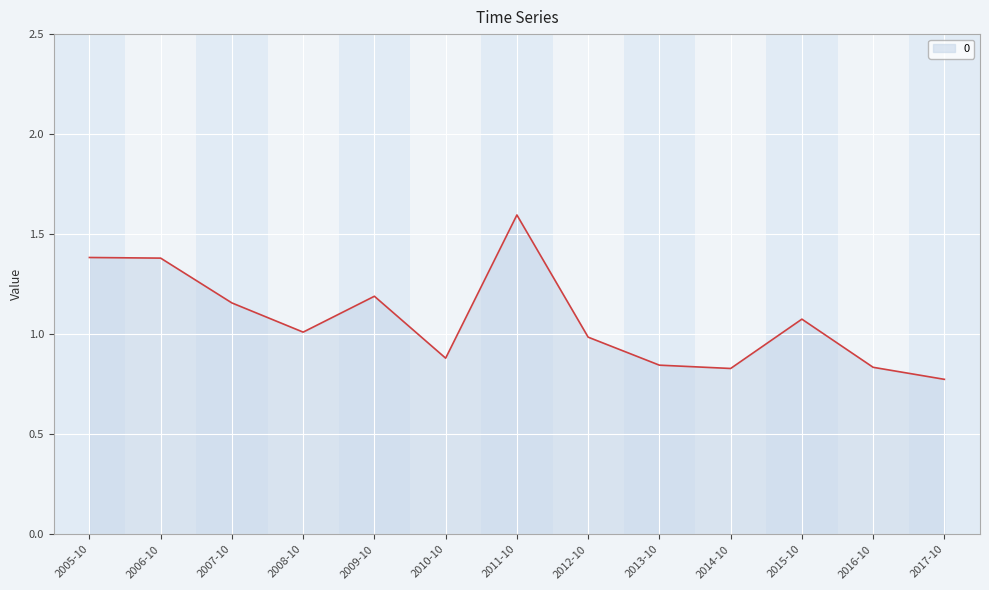

What is the sum of all values?

13.9